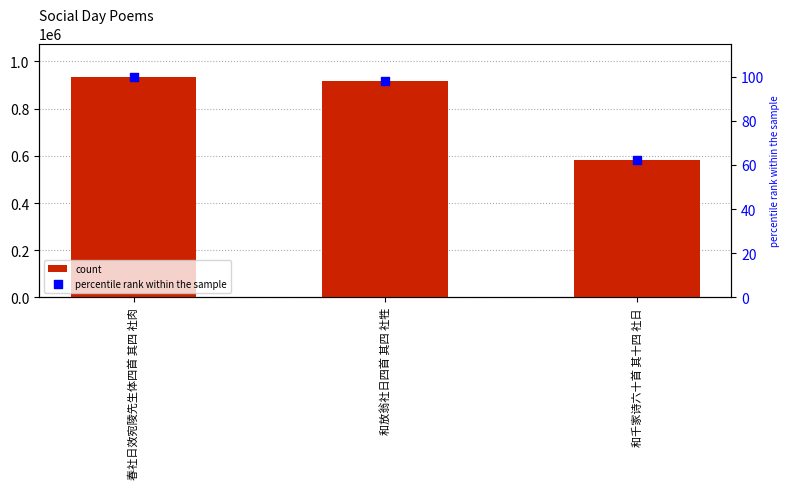

Is the value of percentile rank within the sample at 春社日效宛陵先生体四首 其四 社肉 greater than the value of count at 春社日效宛陵先生体四首 其四 社肉?

No